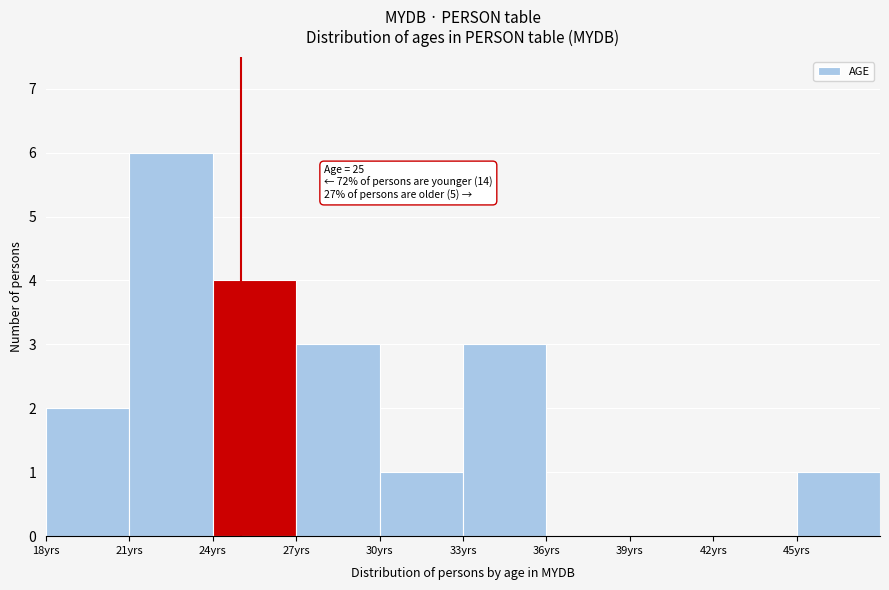

Which range on the x-axis has the tallest bar?

21 to 24